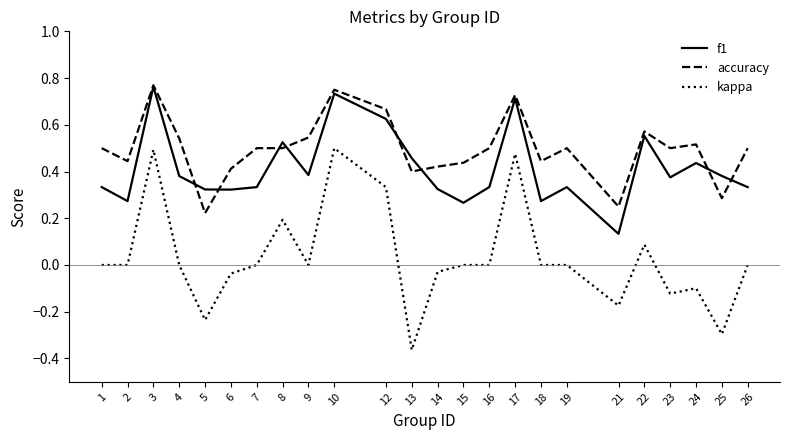

After their last crossing, which series has the higher values: accuracy or f1?

accuracy